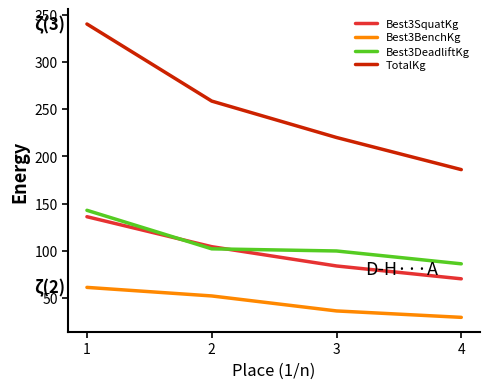

True or false: Best3BenchKg and Best3DeadliftKg intersect in this chart.

False